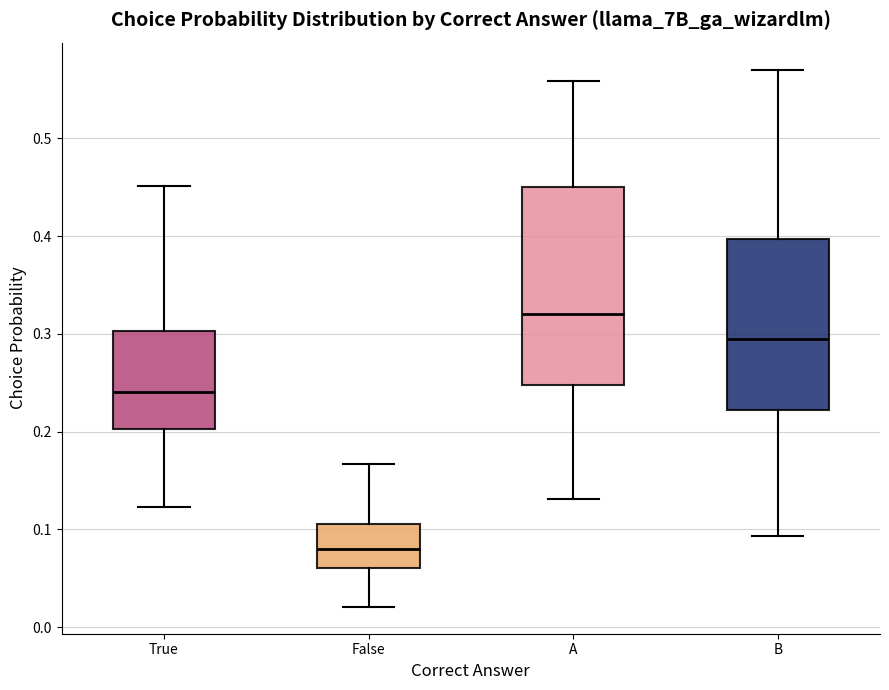

Where does the median line of the box for False sit on the y-axis? The values are not printed on the chart, so give them approximately, as read against the axis.

0.08